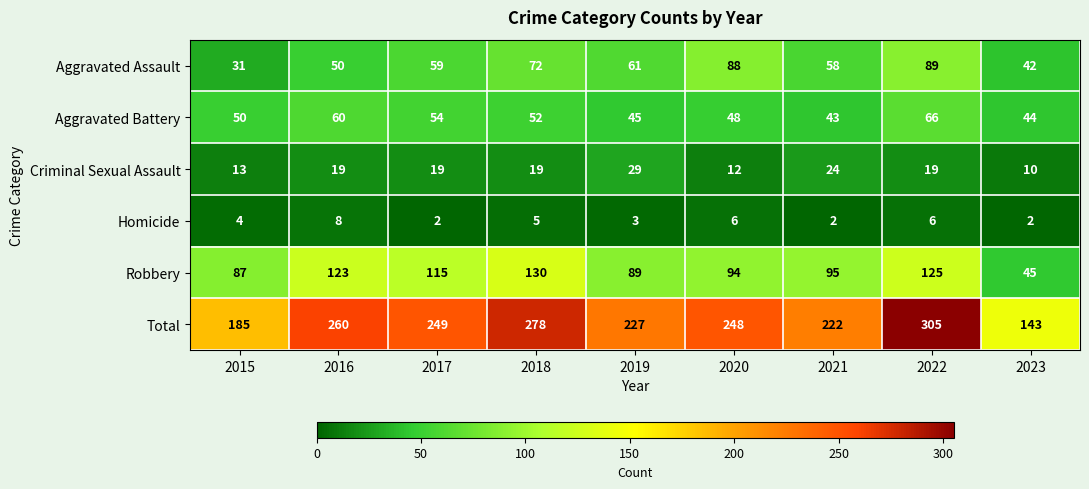

What is the difference between the Total values at 2023 and 2015?

42